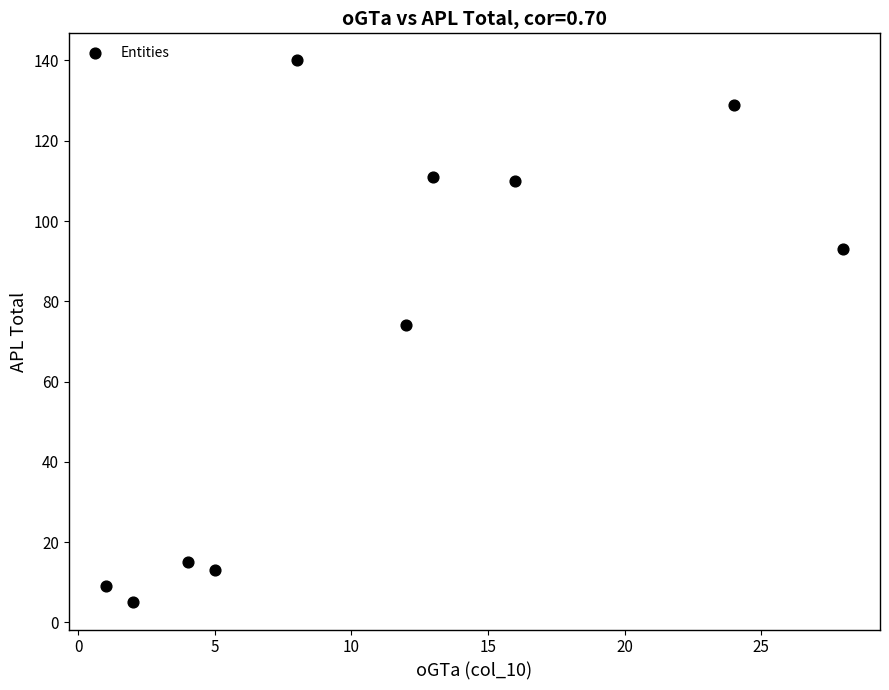

What is the range of X values (max minus min)?

27